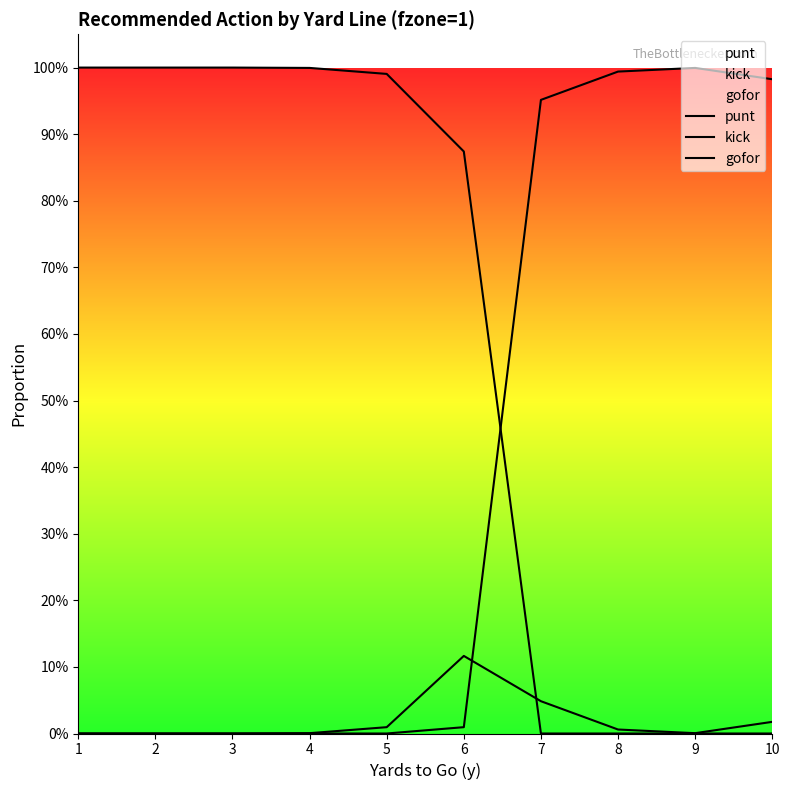

True or false: gofor has more than 0 interior local peaks.

True